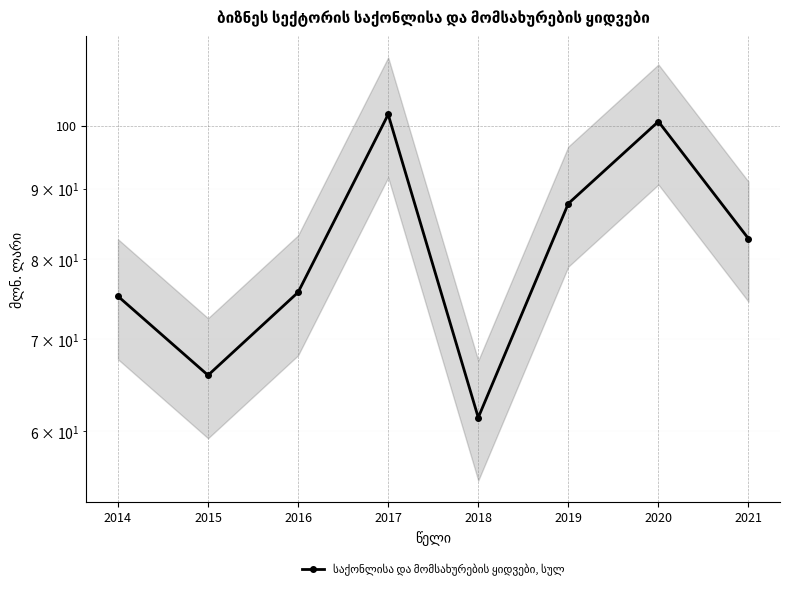

True or false: the data shows 43.7 at 2019.

False